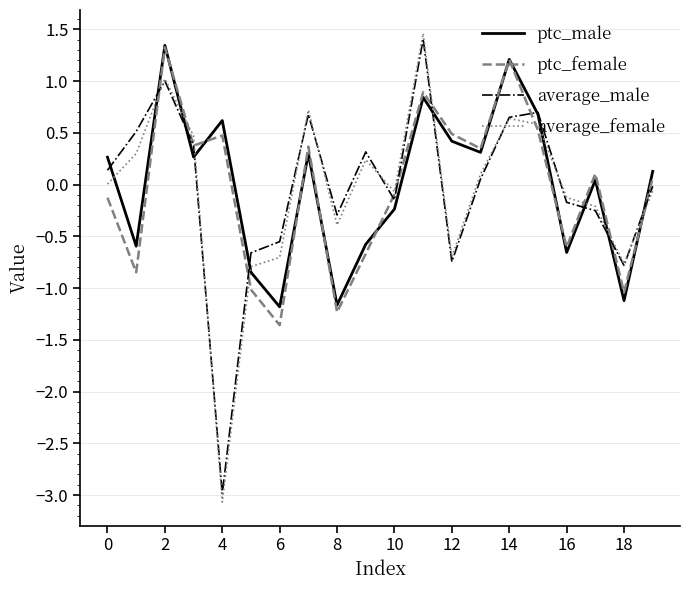

What is the maximum value for average_male?

1.4